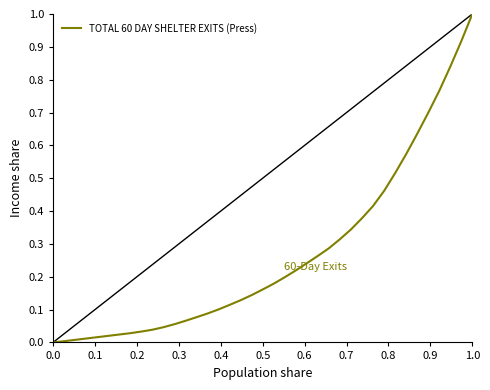

What is the difference between the maximum and minimum values?

1.0